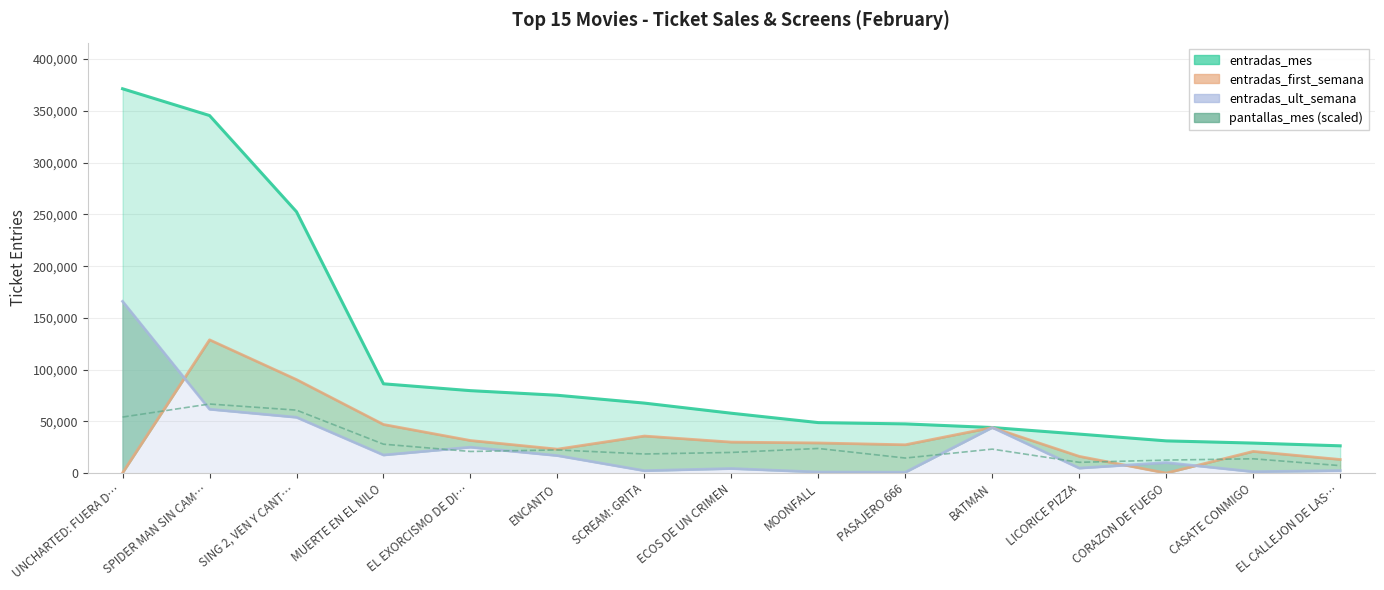

True or false: entradas_mes has a value of 16563.5 at EL EXORCISMO DE DI….

False